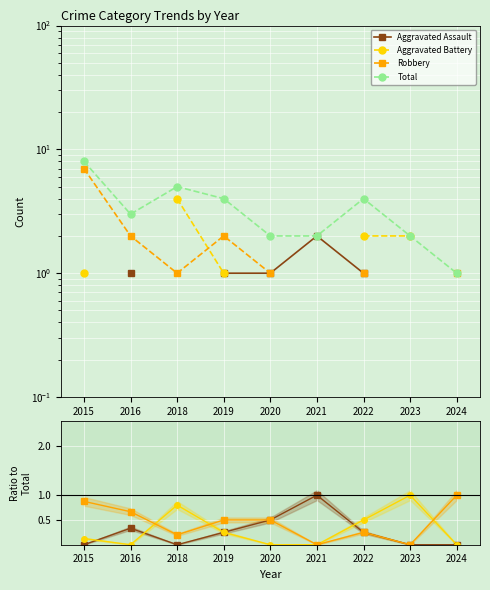

Which series ends up on top after the final intersection of Aggravated Assault and Aggravated Battery?

Aggravated Battery